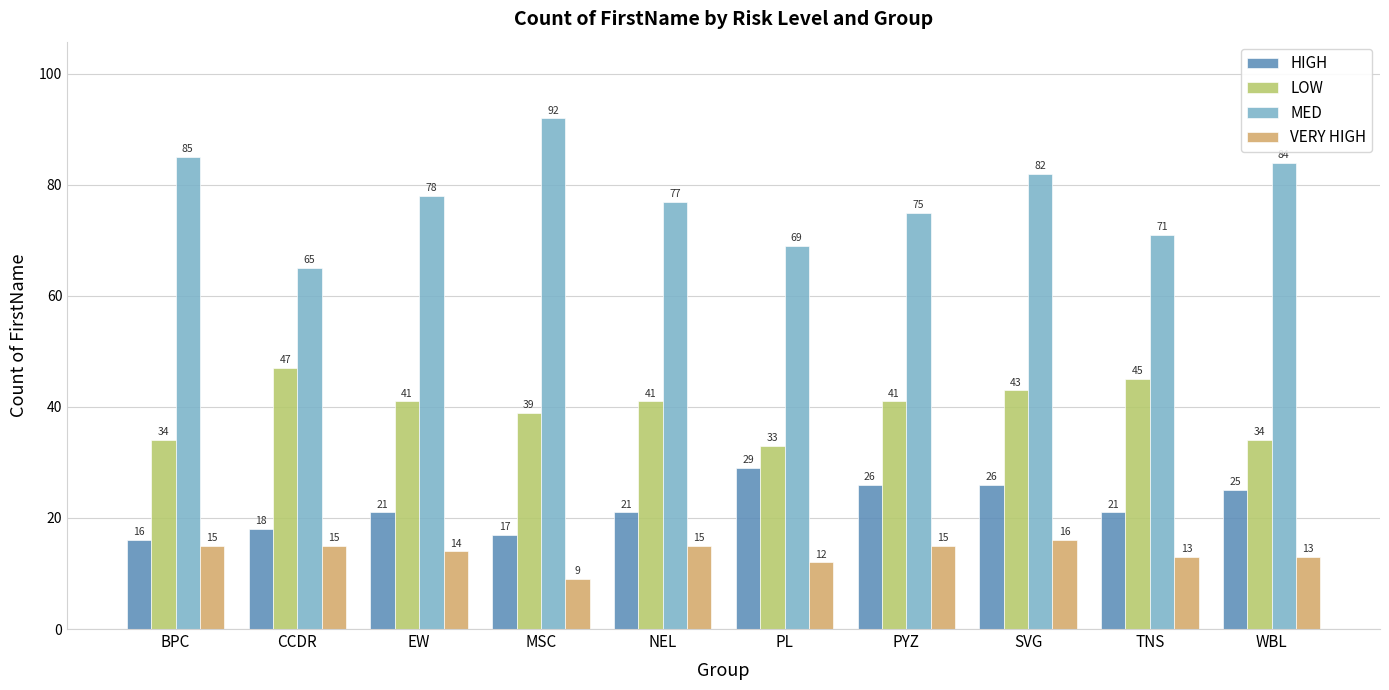

What is the average value of the HIGH series?

22